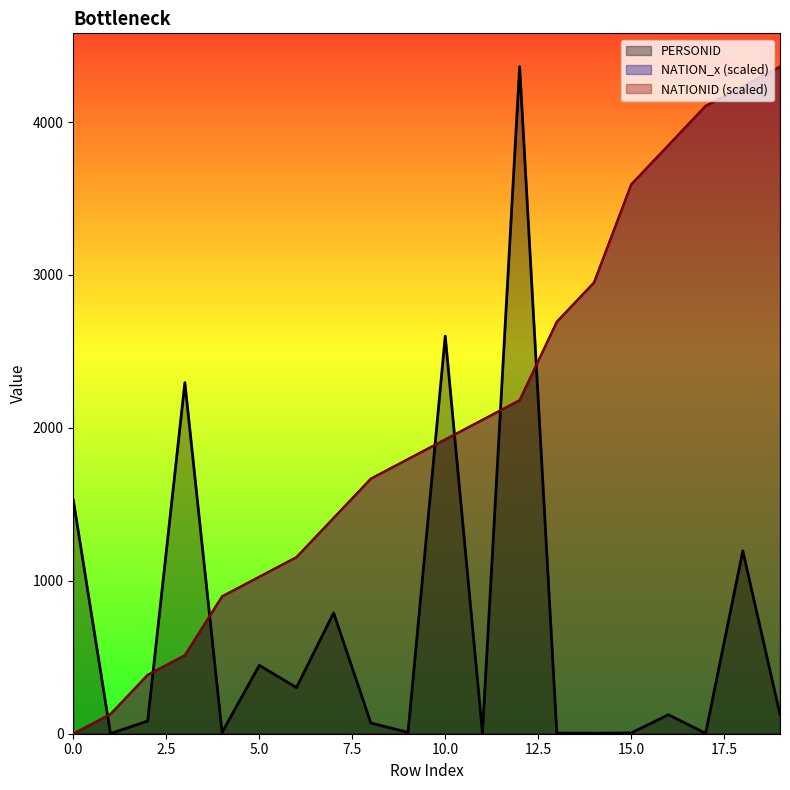

After their last crossing, which series has the higher values: NATION_x or PERSONID?

NATION_x